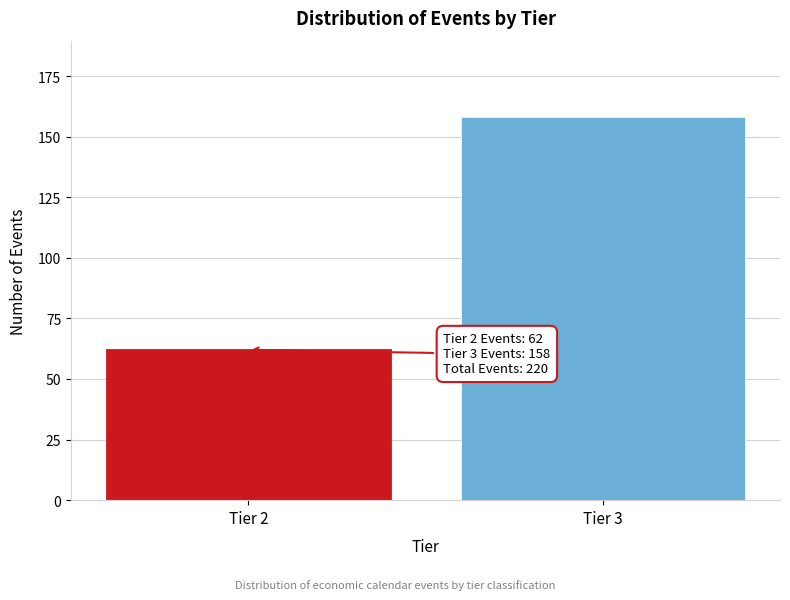

Reading left to right, transcribe all the data shown in this chart.

62	158